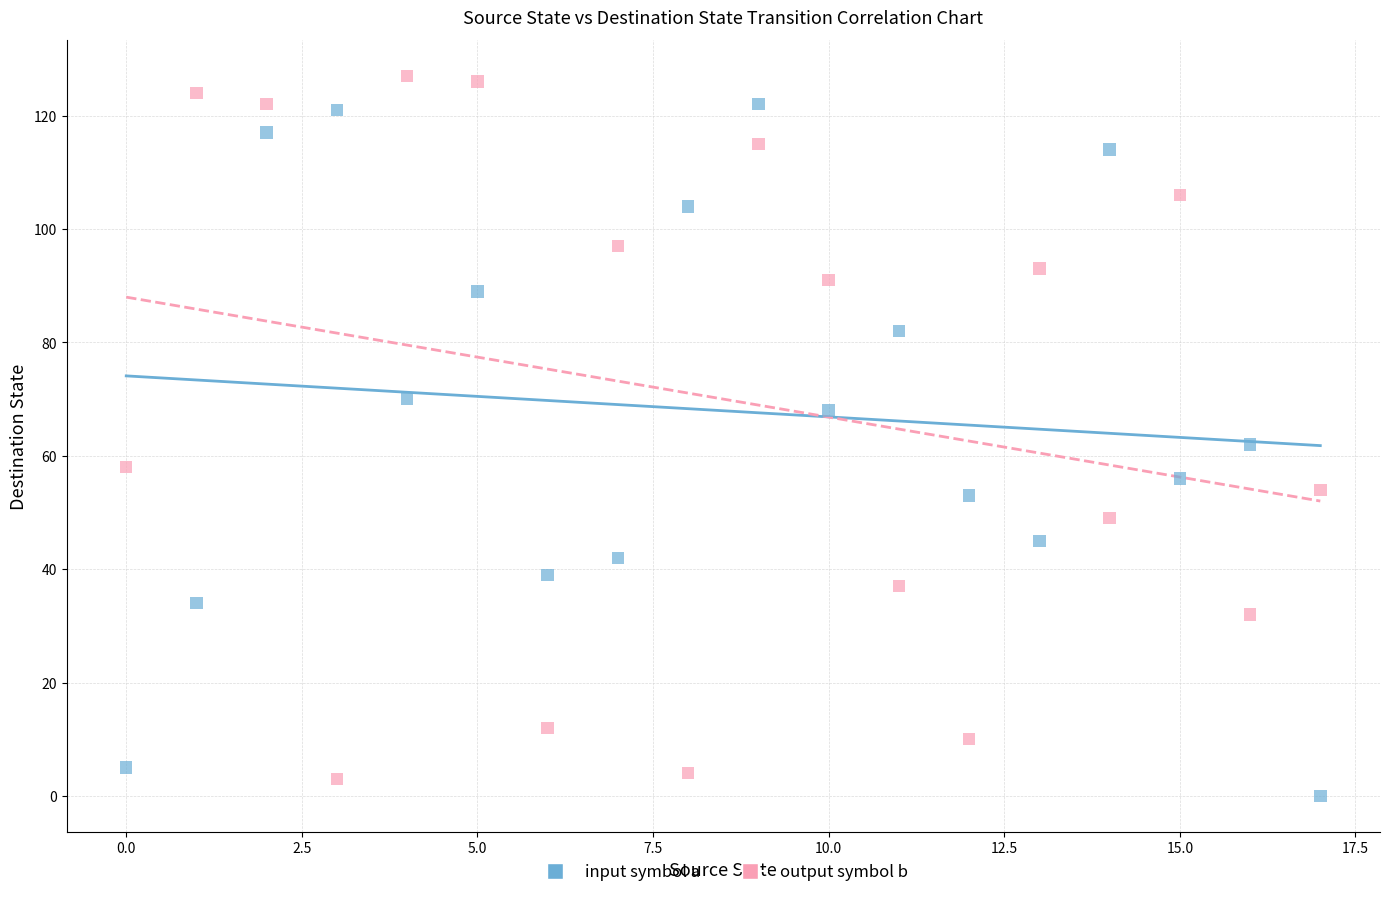

Which series contains the lowest Y value?

input symbol a